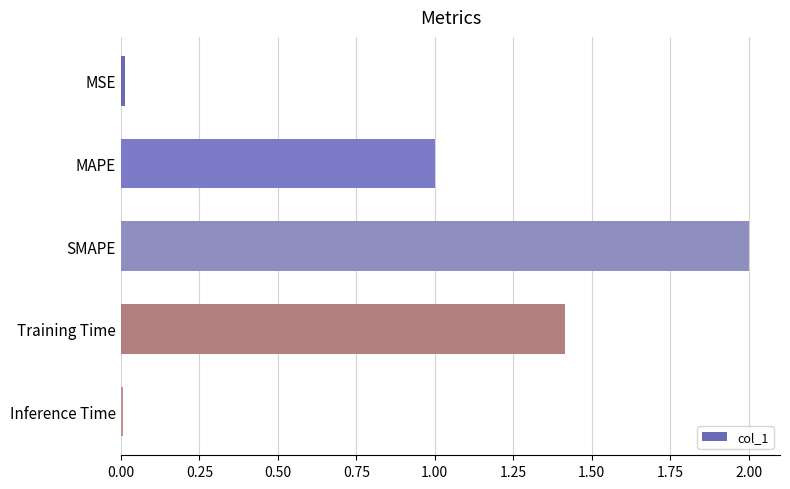

What is the difference between the second highest and minimum values?

1.4